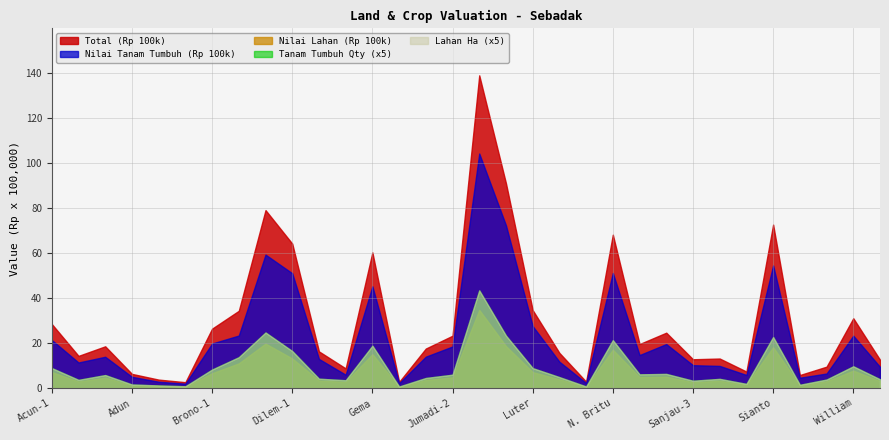

What is the difference between the second highest and minimum values in the Total (Rp 100k) series?

88.3